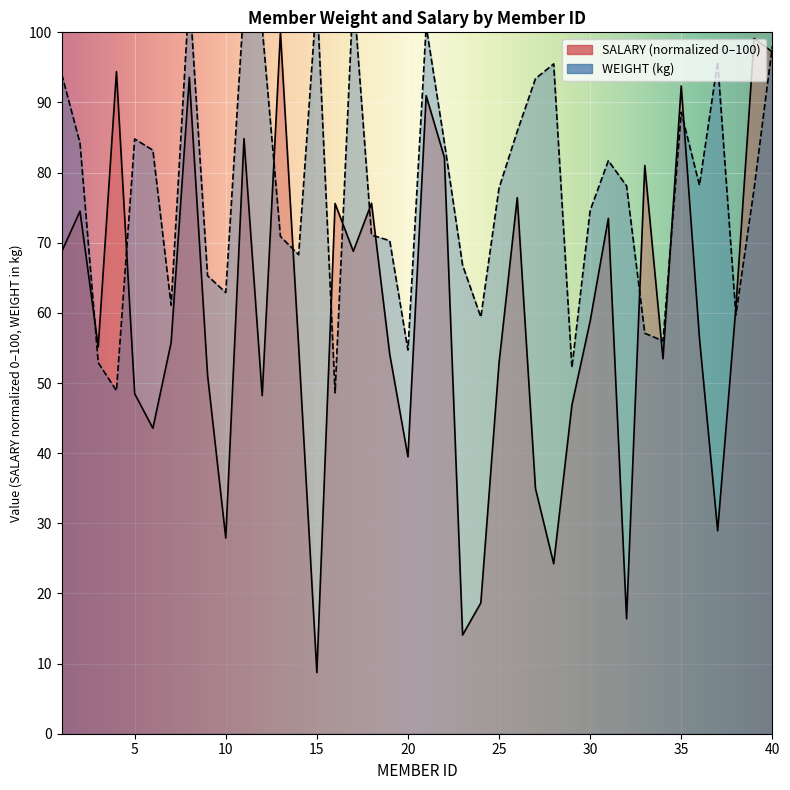

What is the spread (max minus min) of values at 31?

8.2